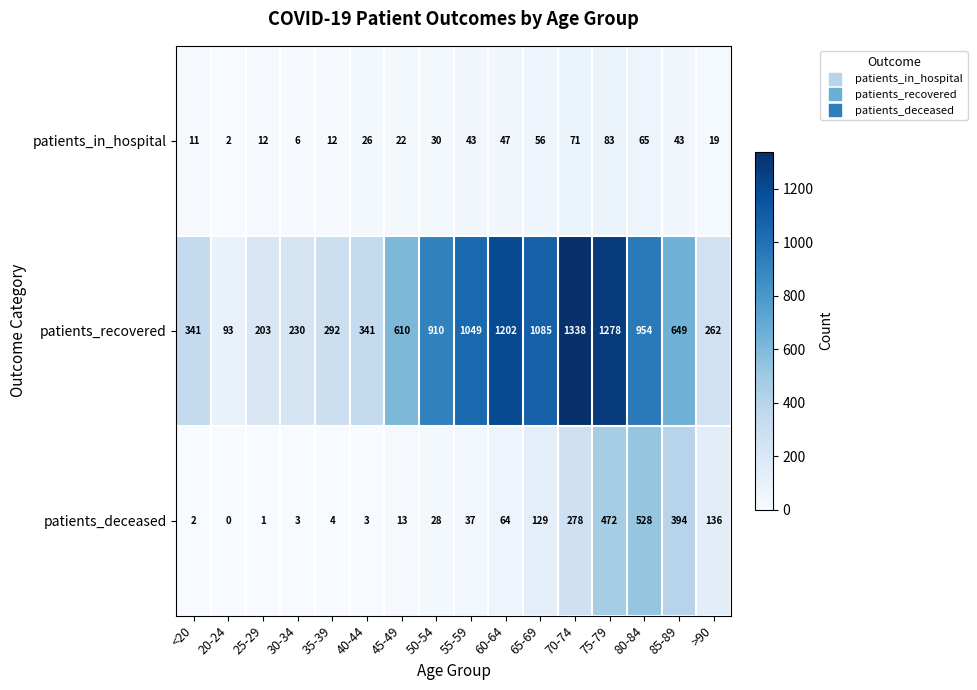

What is the spread (max minus min) of values at 35-39?

288